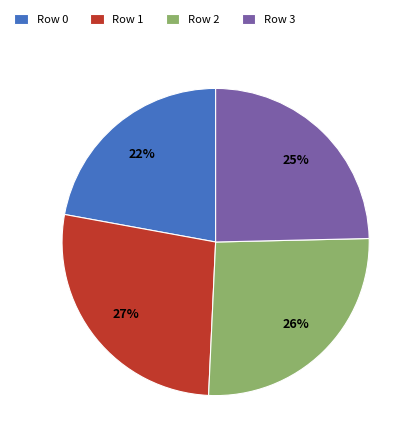

To the nearest percent, what is the average slice percentage?

25%